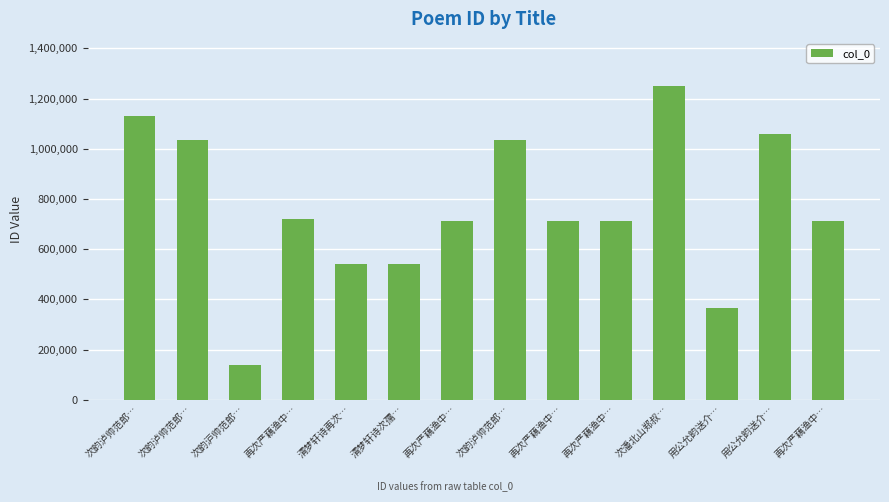

What is the smallest value displayed?

139984